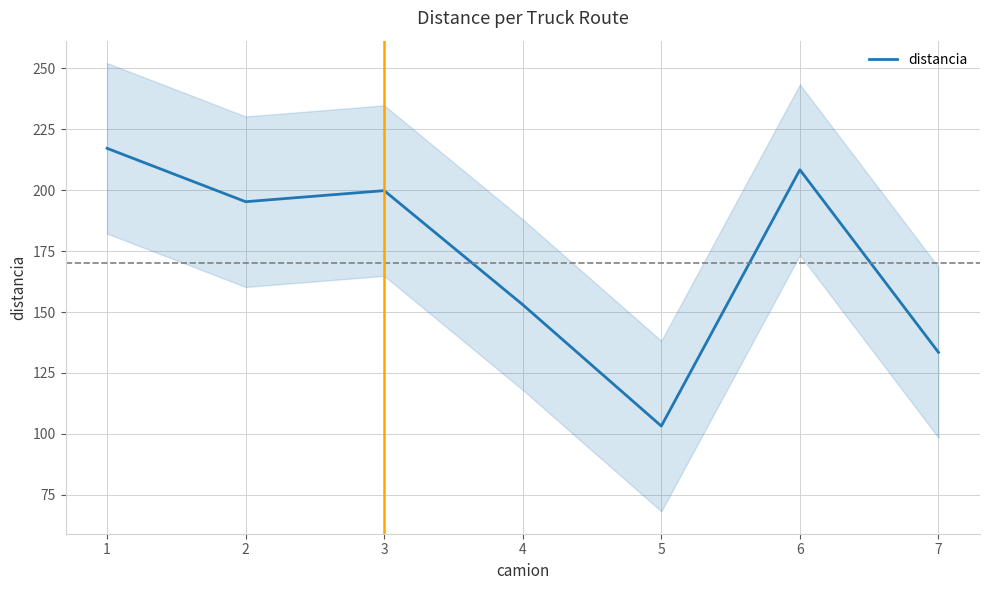

Reading left to right, list all the values displayed in this chart.

217.2	195.3	199.8	153.0	103.2	208.4	133.4